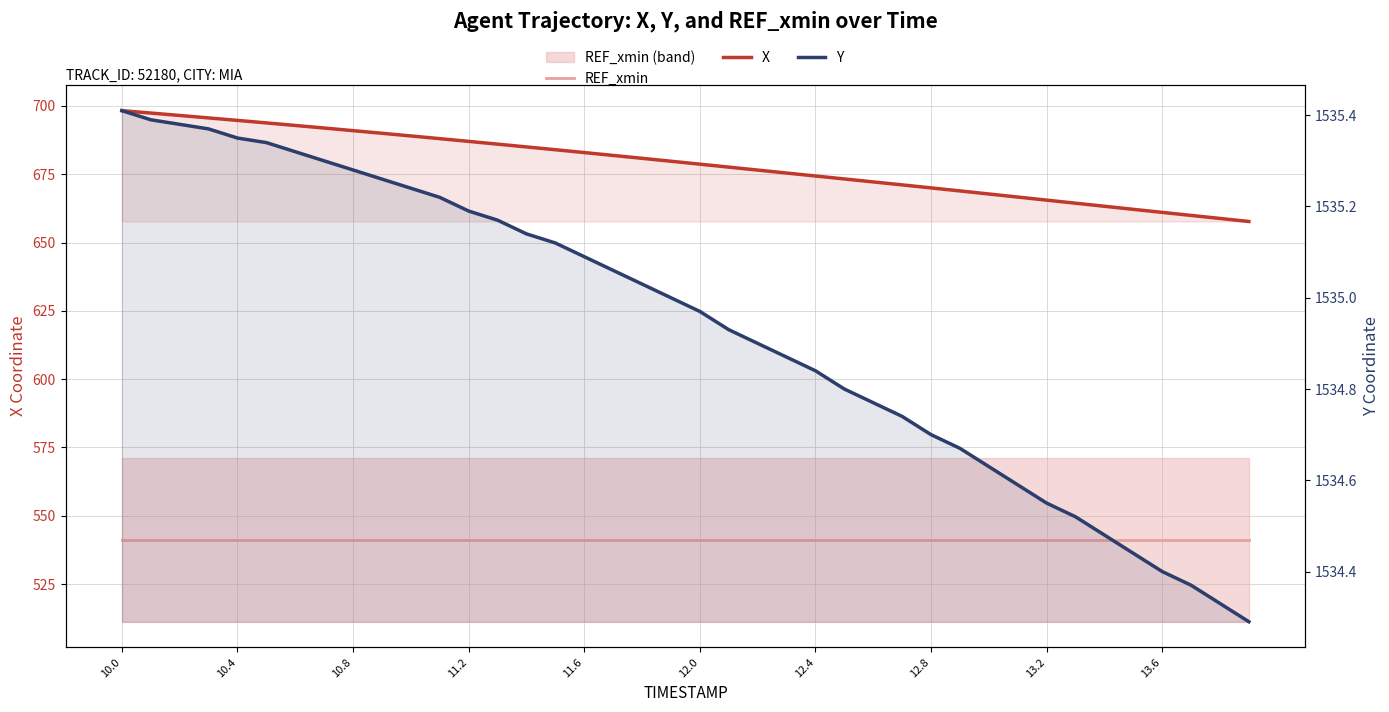

How many data points in X are less than 679?

20